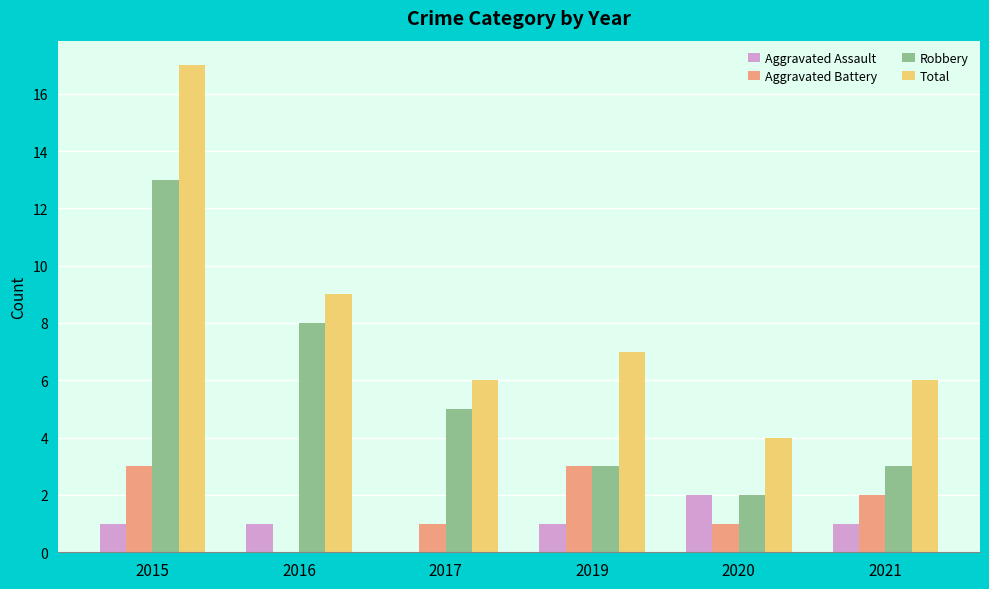

Reading right to left, what are all the values shown in this chart?

Aggravated Assault: 1	2	1	0	1	1
Aggravated Battery: 2	1	3	1	0	3
Robbery: 3	2	3	5	8	13
Total: 6	4	7	6	9	17